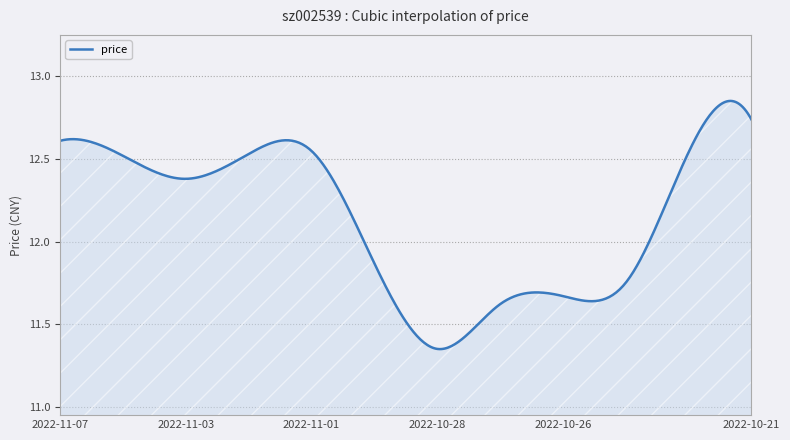

What is the difference between the maximum and minimum values?

1.5